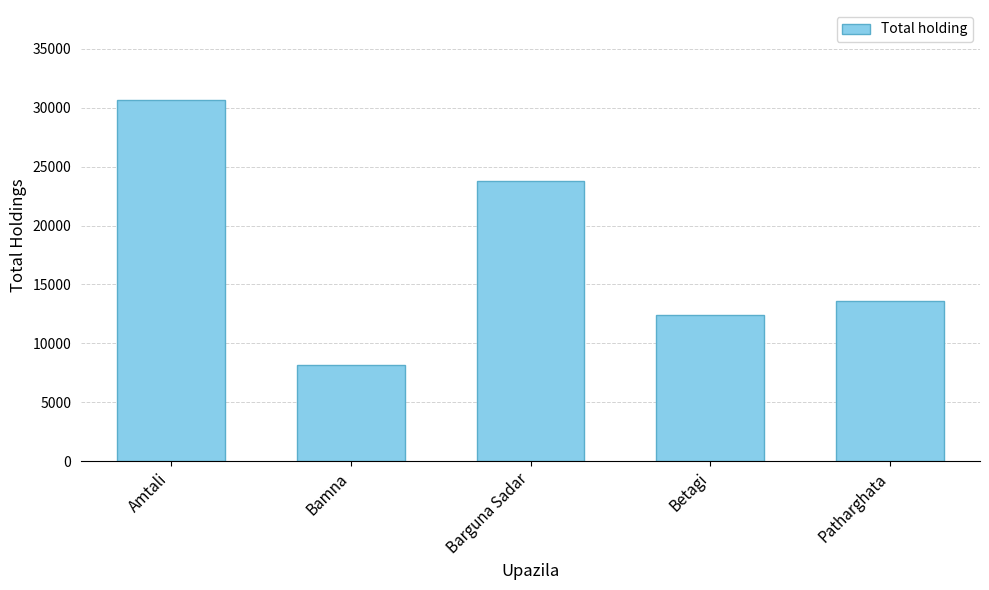

The chart shows a value of 30630 at Amtali. True or false?

True